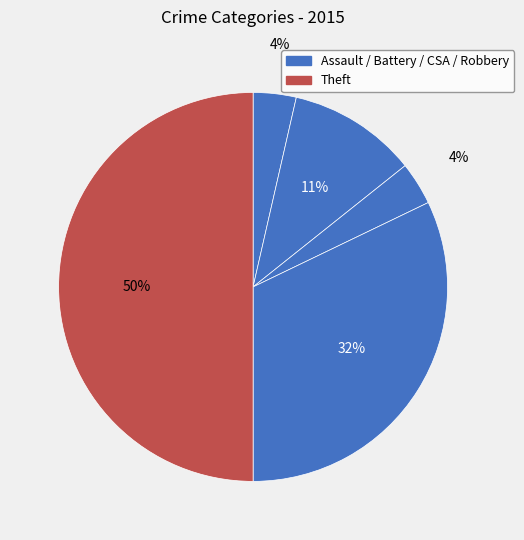

How many slices are in this pie chart?

5